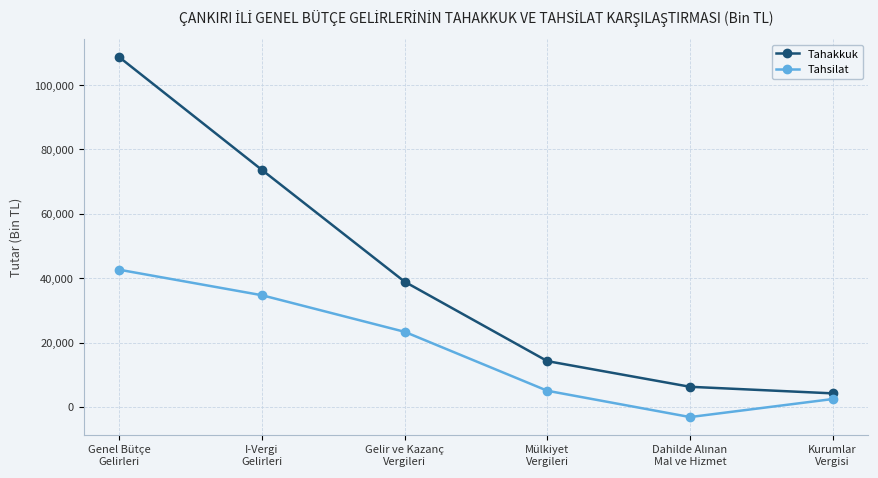

Which series has the largest total across all categories?

Tahakkuk